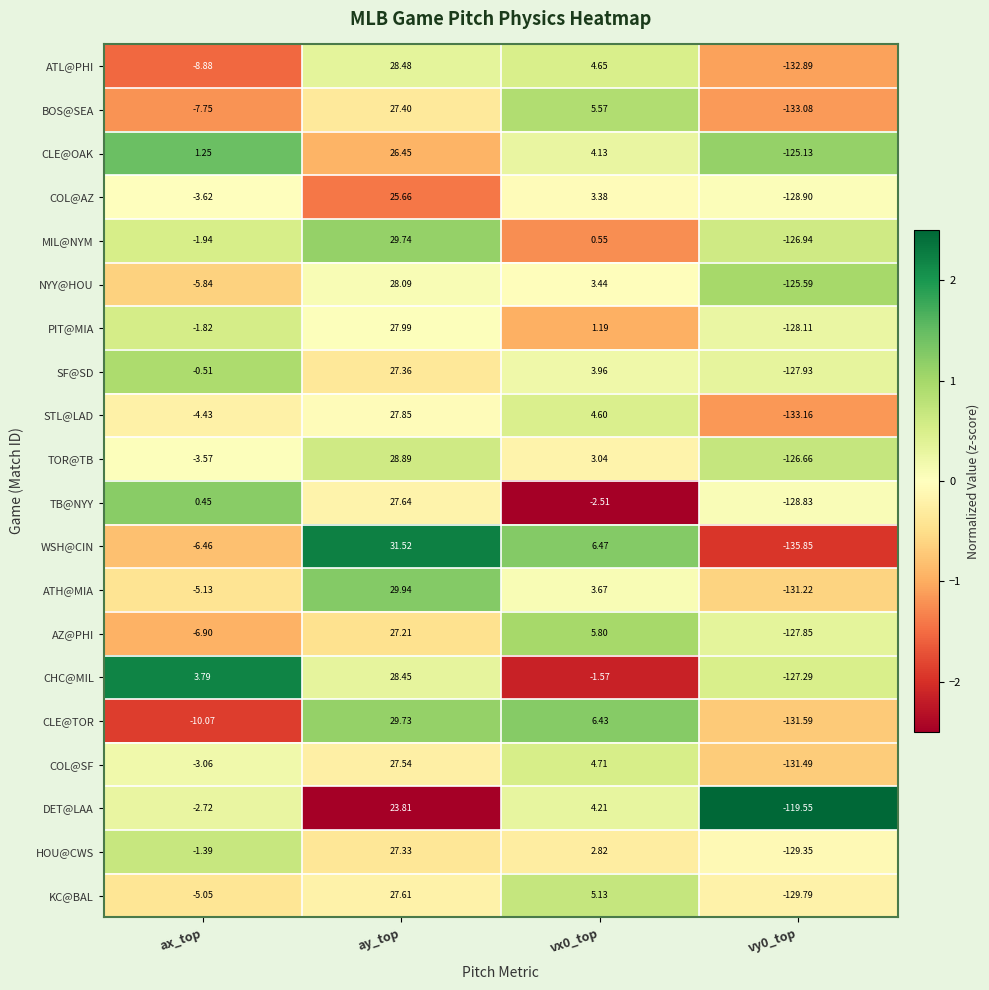

At vx0_top, list the series in order from largest to smallest.

WSH@CIN, CLE@TOR, AZ@PHI, BOS@SEA, KC@BAL, COL@SF, ATL@PHI, STL@LAD, DET@LAA, CLE@OAK, SF@SD, ATH@MIA, NYY@HOU, COL@AZ, TOR@TB, HOU@CWS, PIT@MIA, MIL@NYM, CHC@MIL, TB@NYY